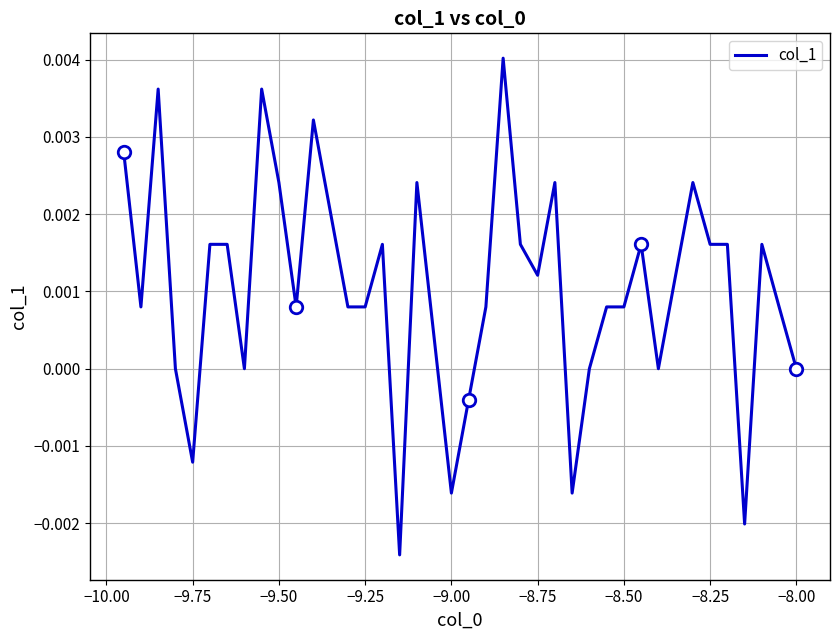

The chart shows a value of 0.0 at 31. True or false?

False